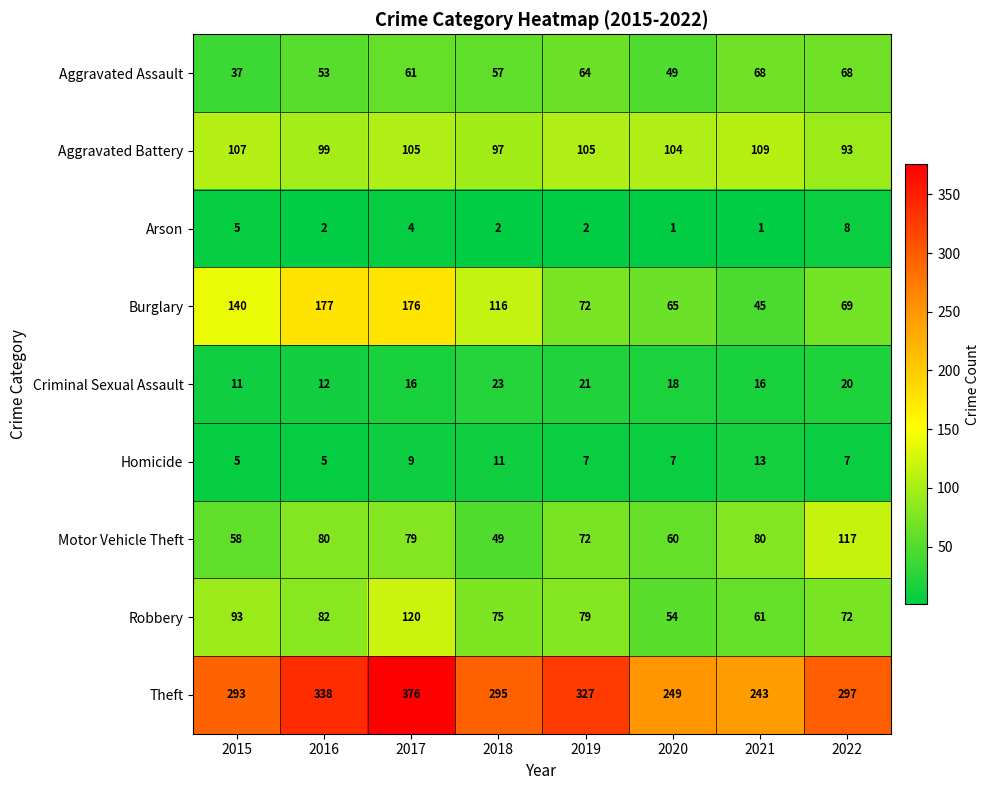

What is the lowest value of the Burglary series?

45